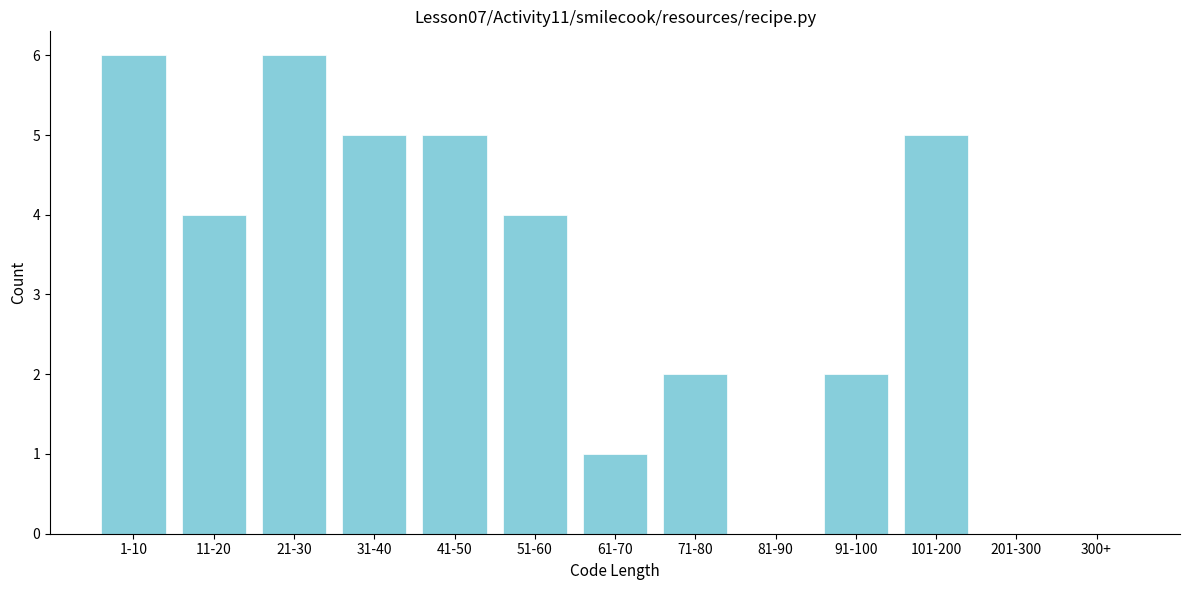

Reading left to right, list all the values displayed in this chart.

1-10=6	11-20=4	21-30=6	31-40=5	41-50=5	51-60=4	61-70=1	71-80=2	81-90=0	91-100=2	101-200=5	201-300=0	300+=0